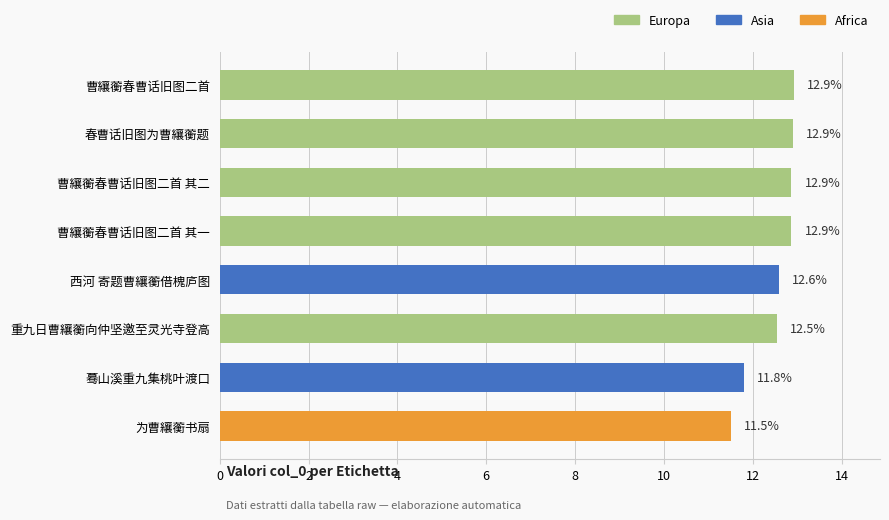

How many data points are less than 12?

2